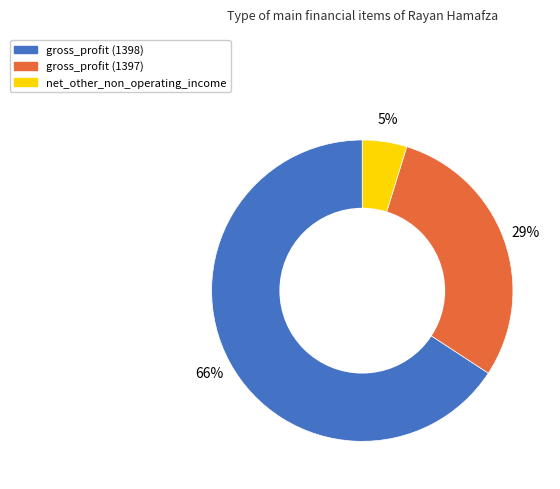

What is the majority slice?

gross_profit (1398)